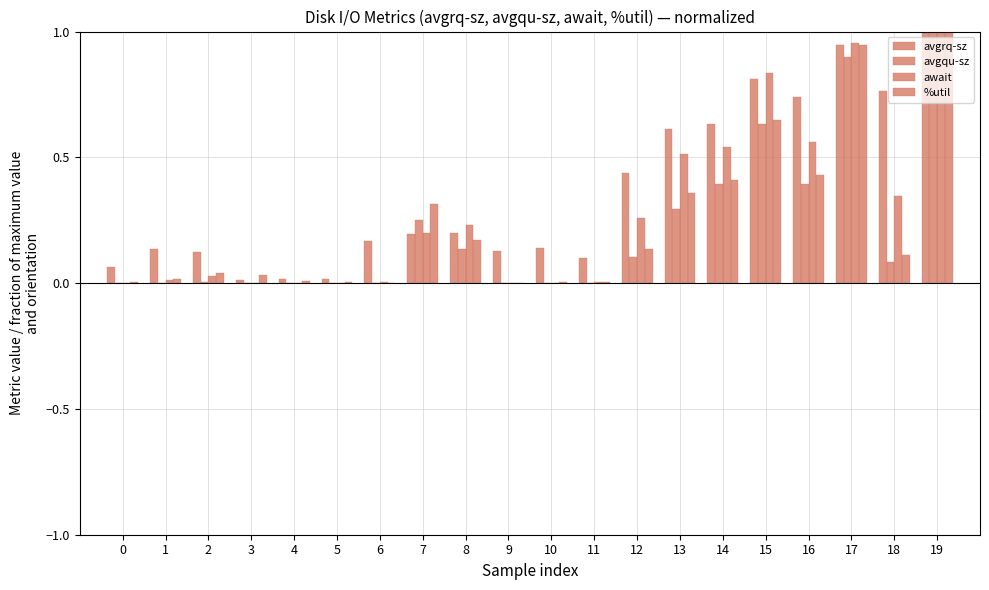

At which label is await closest to 0?

9